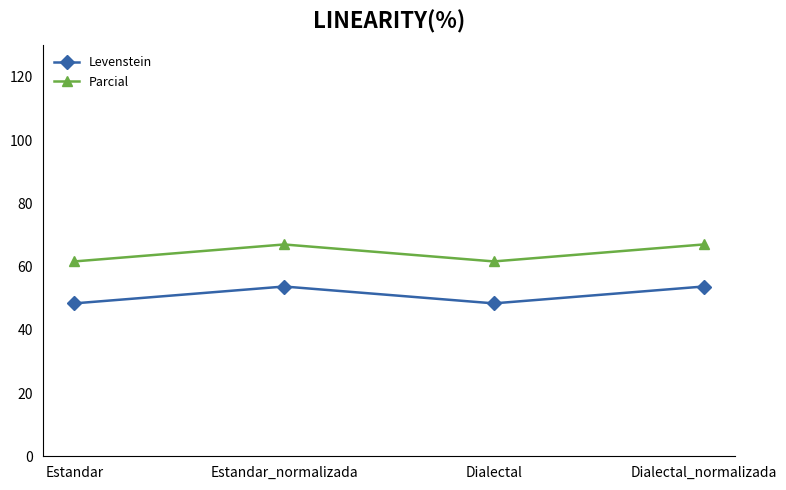

How many values in the Parcial series are below 66?

2